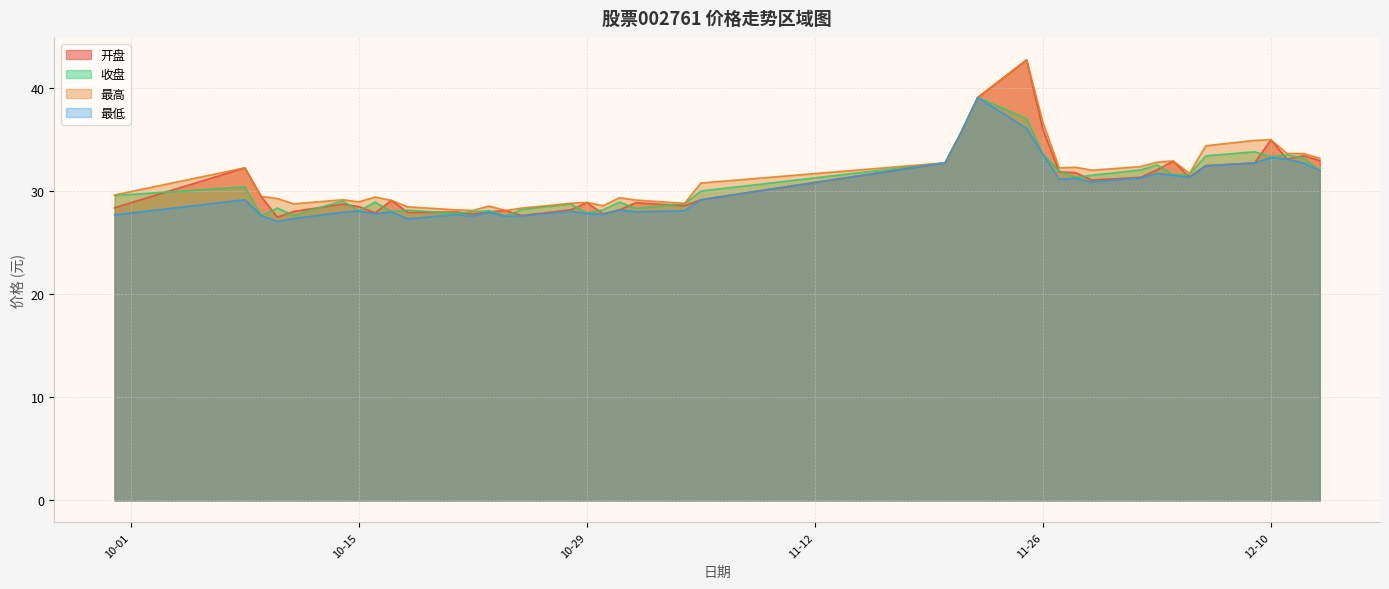

How many lines are shown in the chart?

4